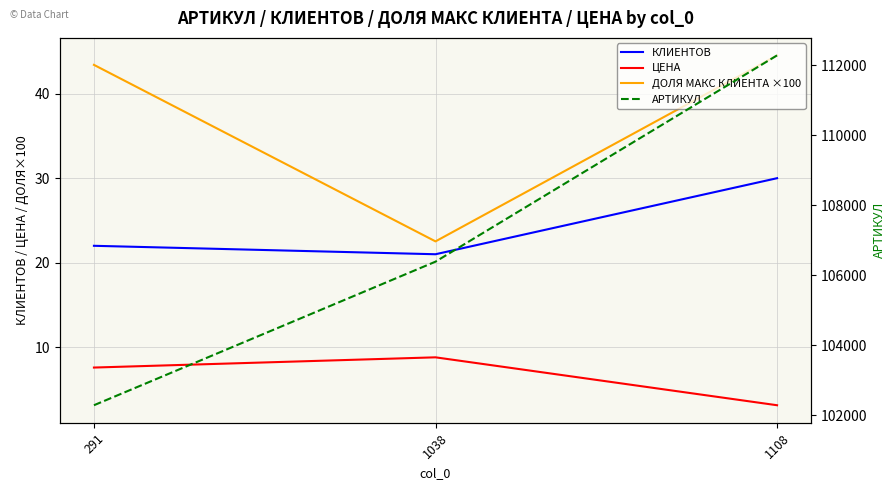

What is the difference between the maximum and minimum values in the АРТИКУЛ series?

9993.0